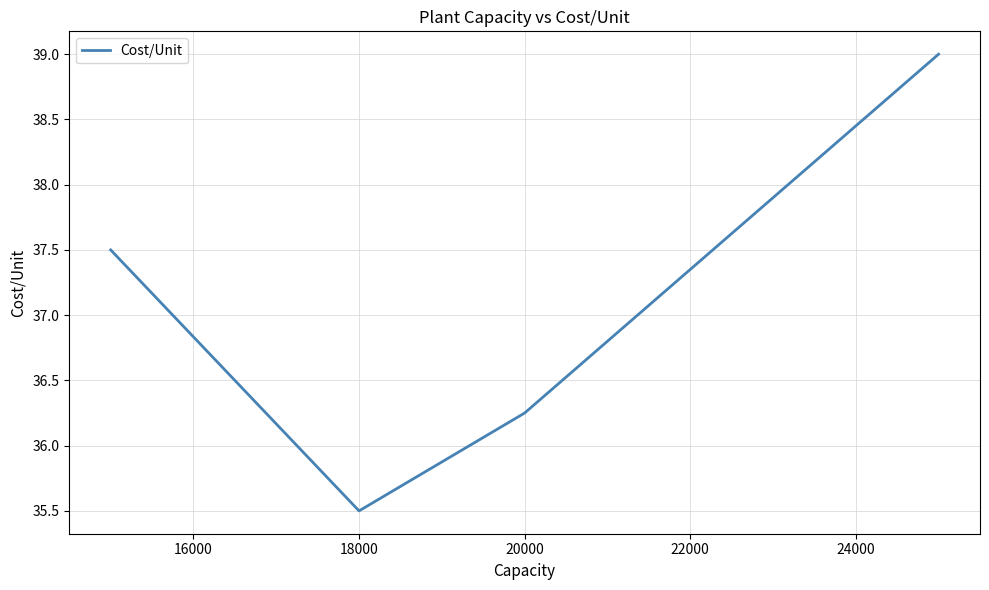

What is the smallest value displayed?

35.5